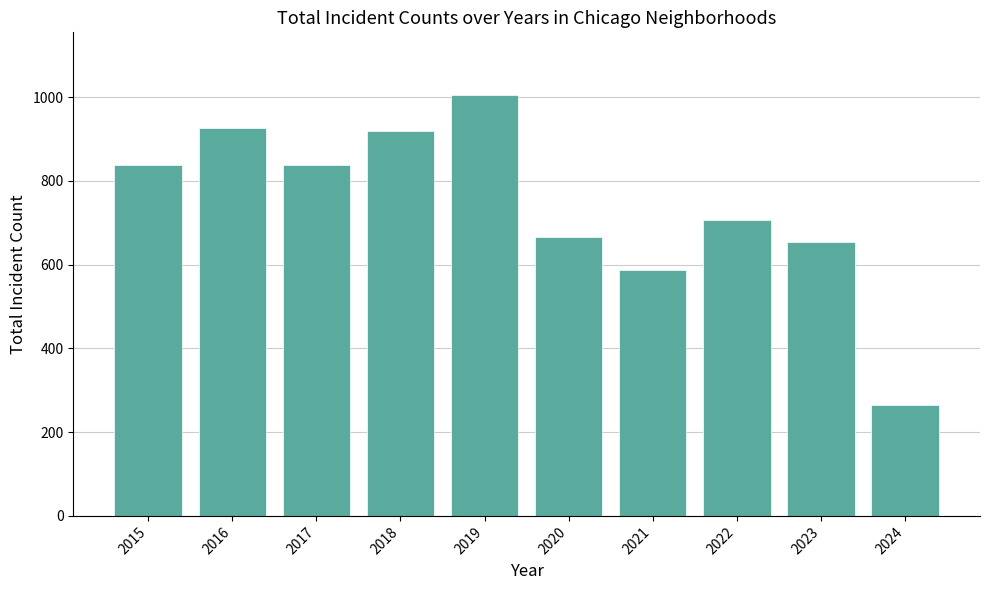

What is the change in value from 2018 to 2024?

-656